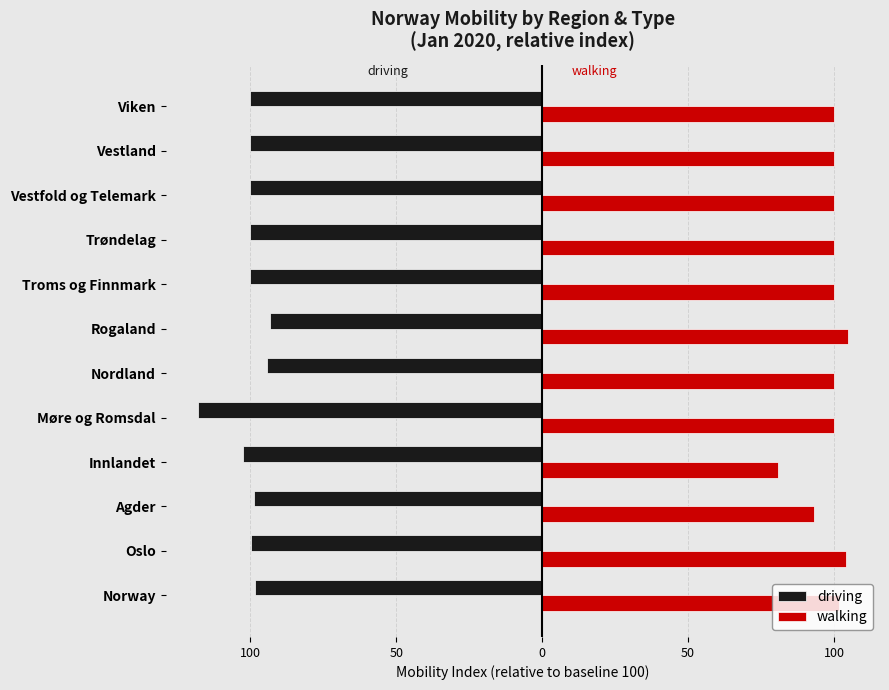

What are all the series names shown in the legend?

driving, walking